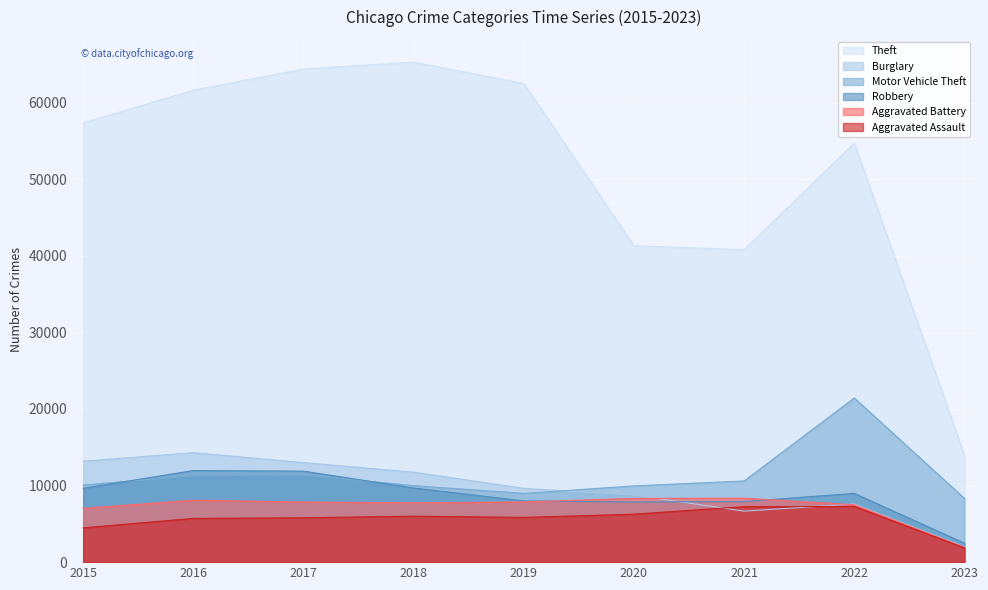

The Aggravated Battery series shows 8319 at 2020. True or false?

True